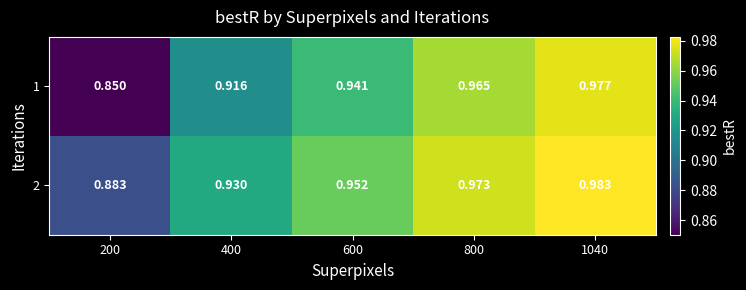

Is the value of 1 at 200 greater than the value of 2 at 400?

No